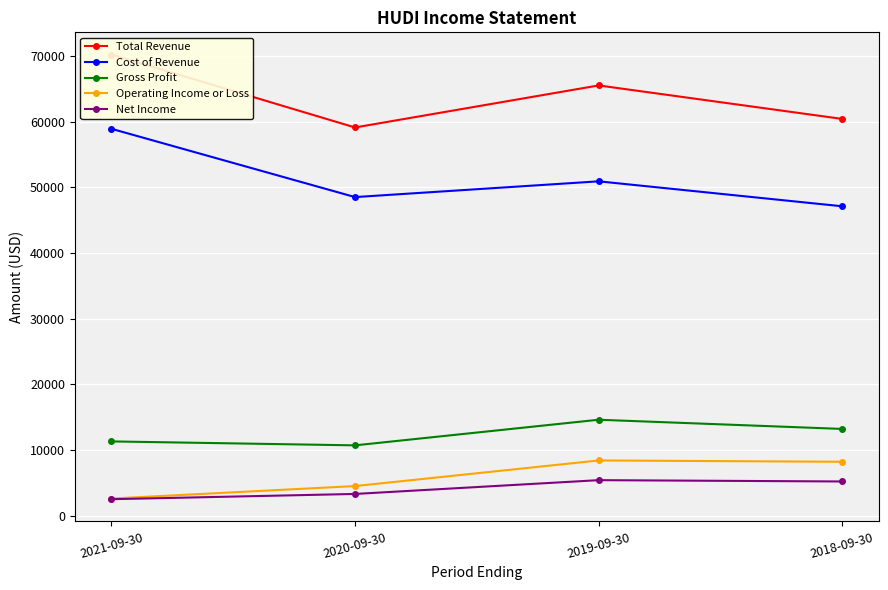

True or false: Total Revenue and Net Income cross at least once.

False